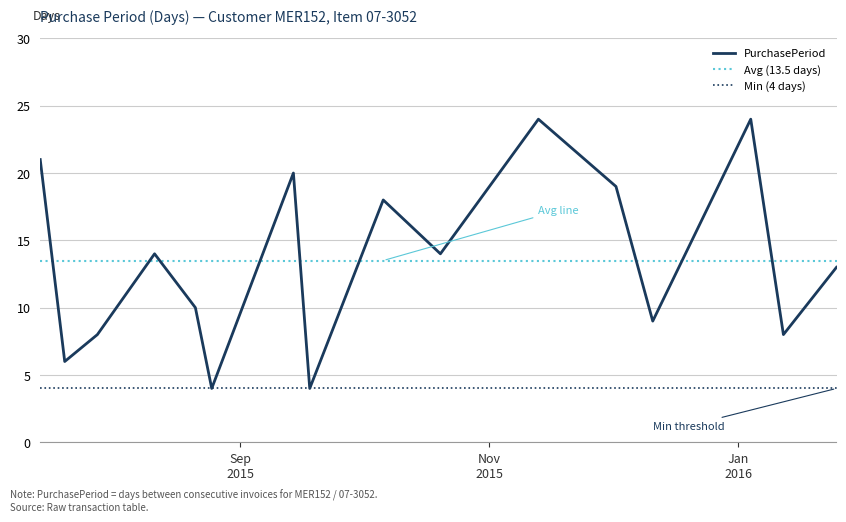

What is the value of the 7th point from the left?

20